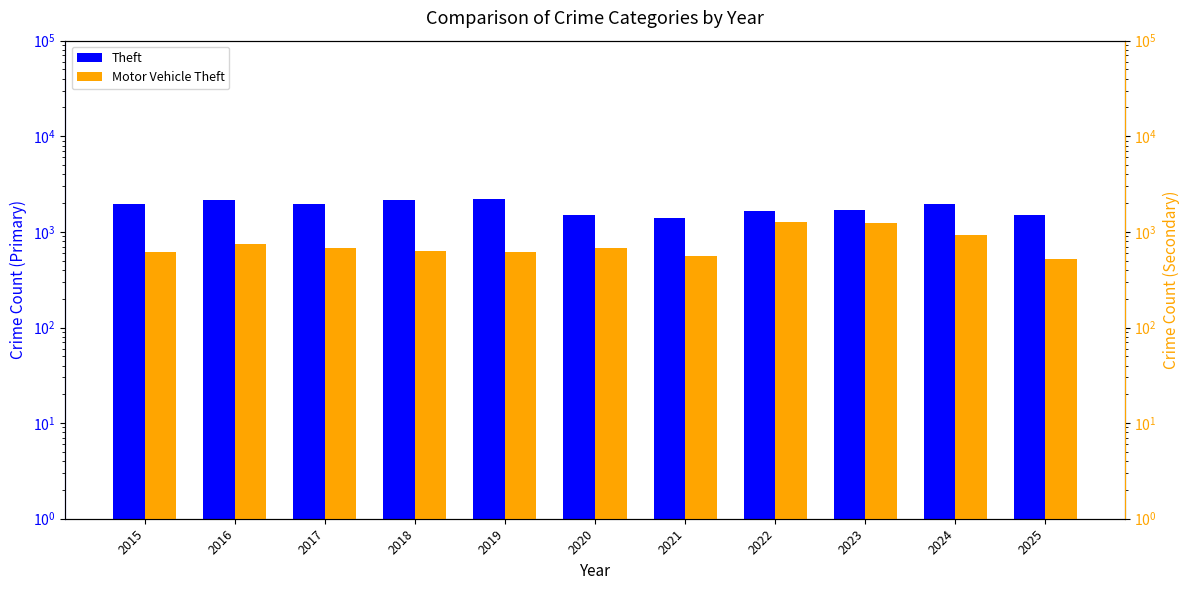

What is the maximum value for Motor Vehicle Theft?

1272